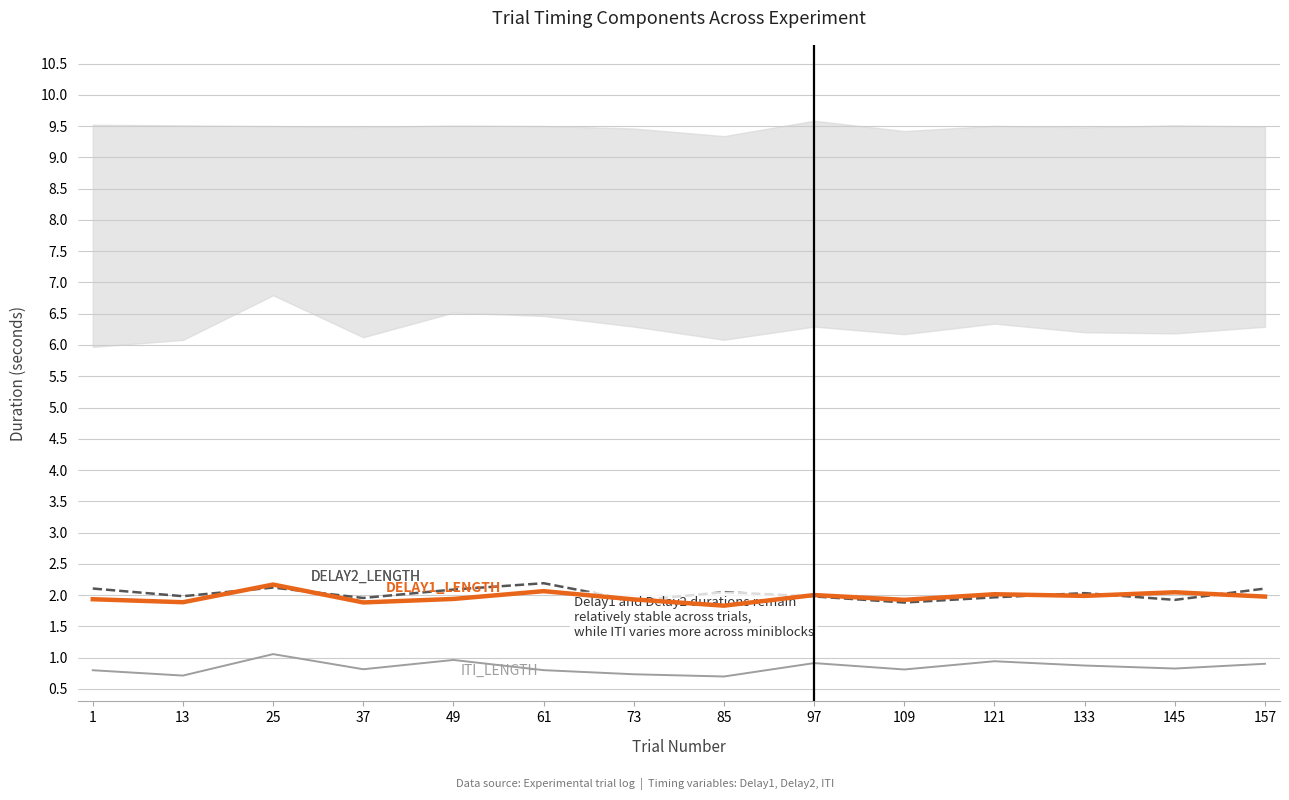

What is the value of the ITI_Length point at the 10th from the left?

0.8